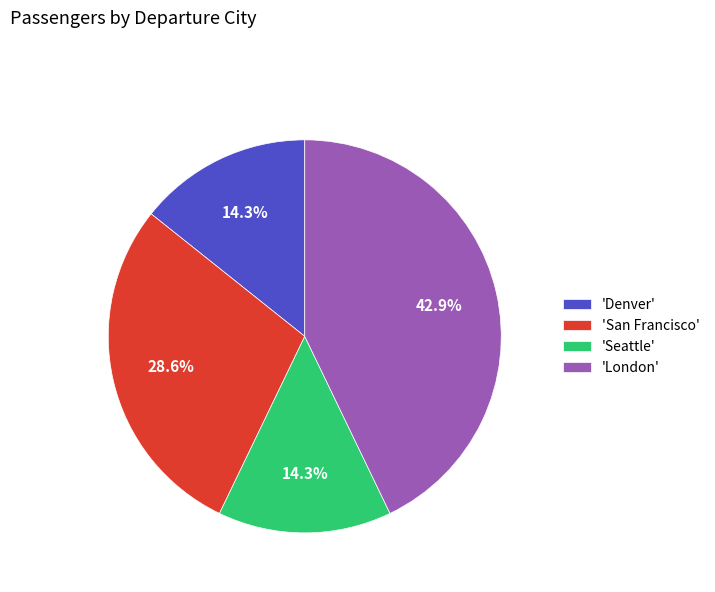

Which slice is the largest?

'London'